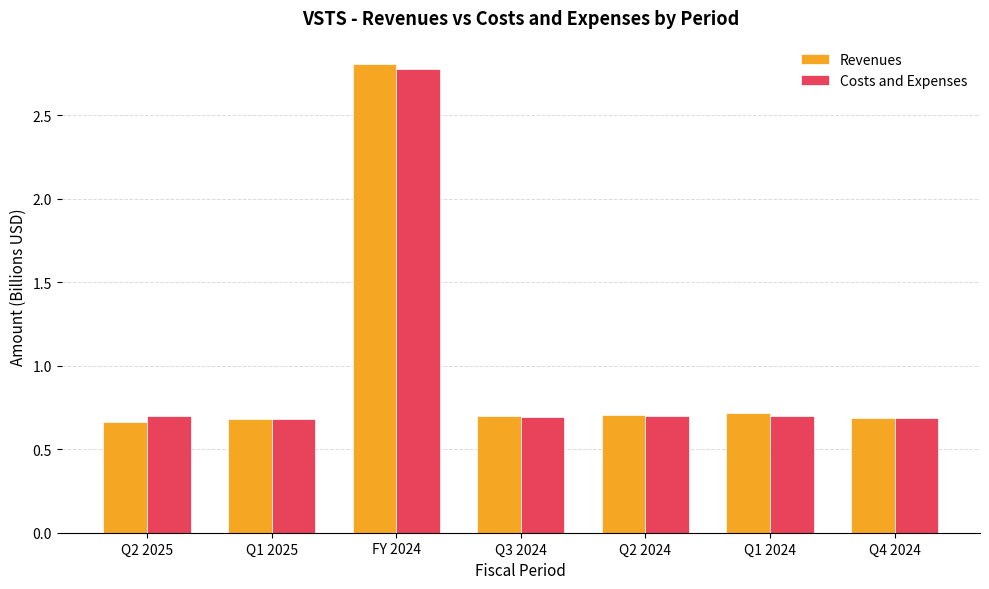

How many Revenues values are between 0 and 1?

6